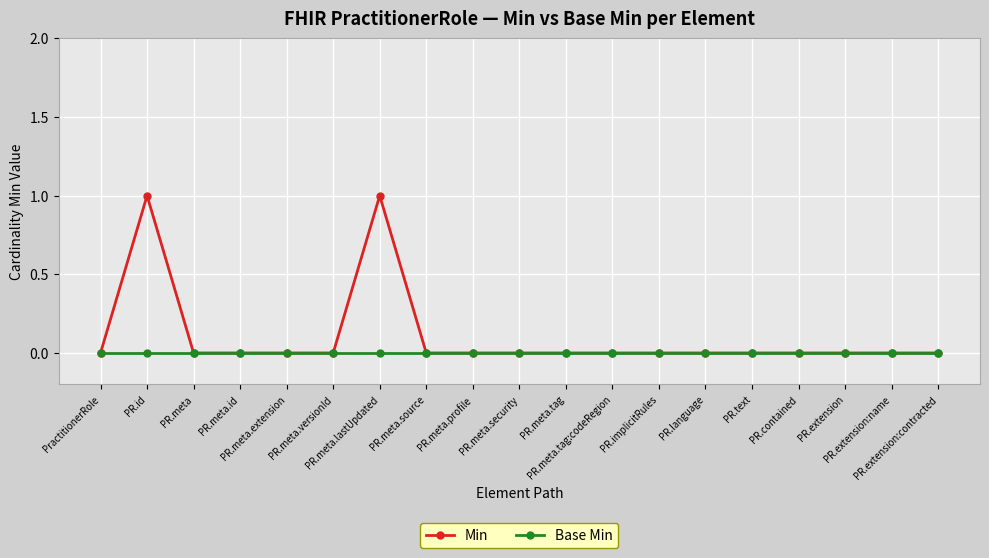

Rank the series by their maximum value, from lowest to highest.

Base Min, Min